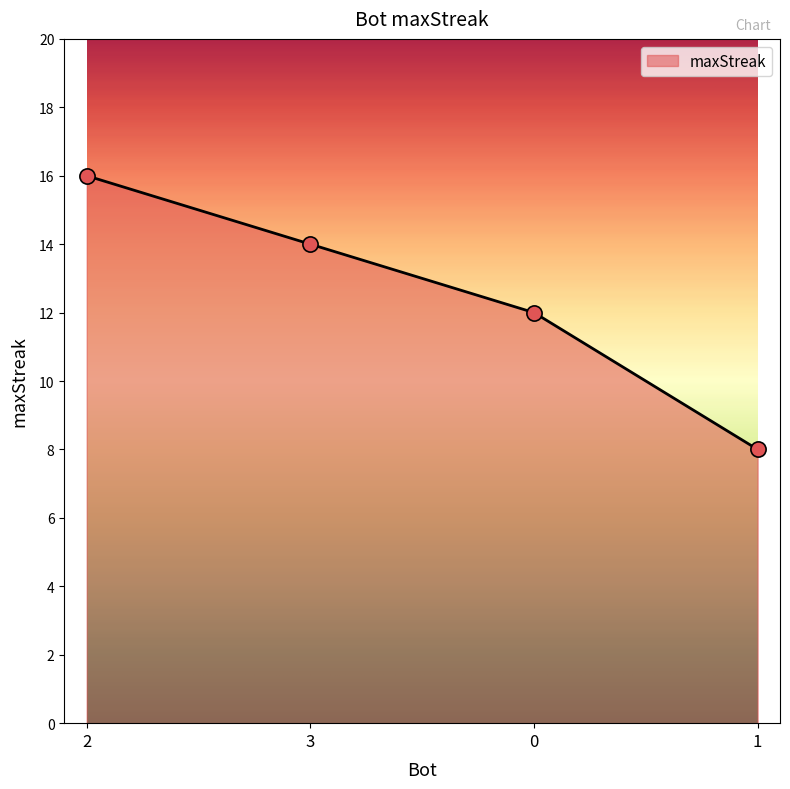

What is the ratio of the value at 1 to the value at 2?

0.5